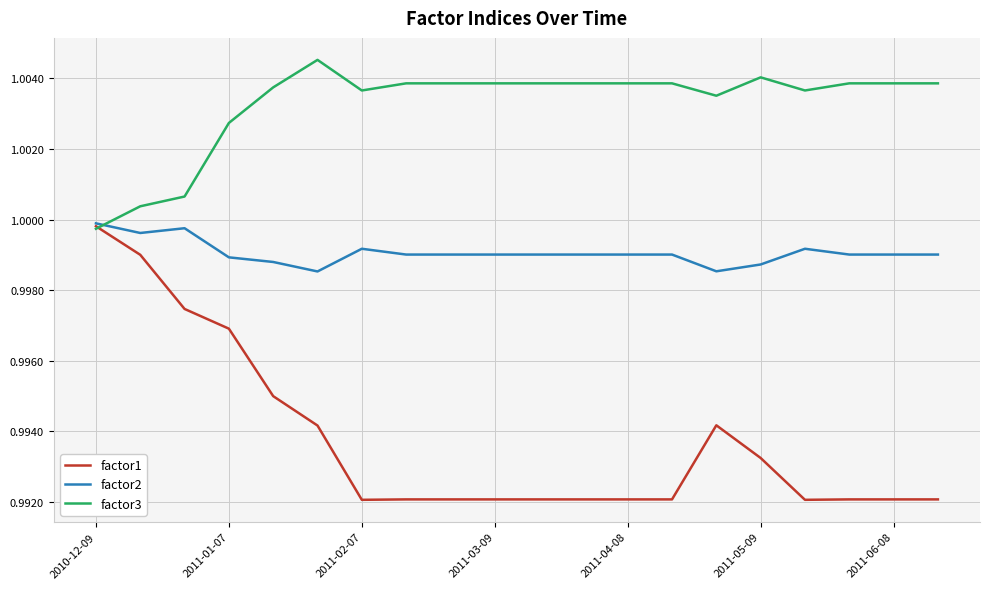

Which series ends up on top after the final intersection of factor1 and factor3?

factor3